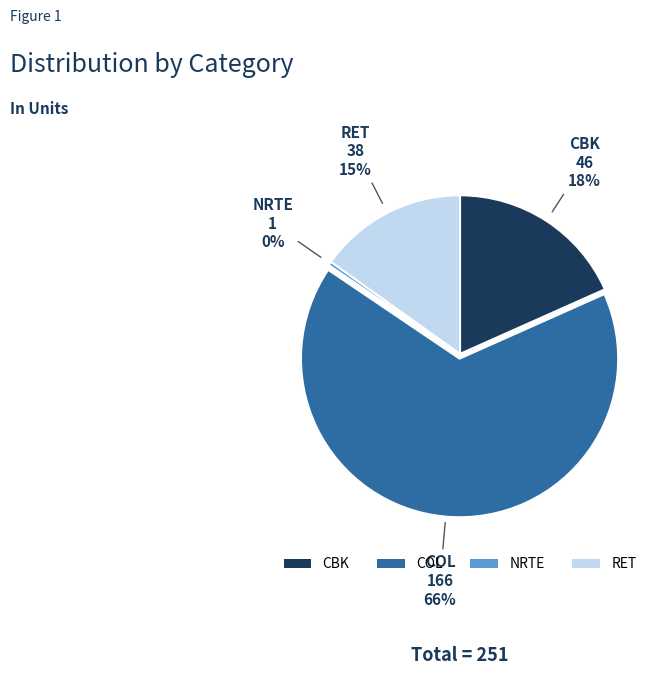

What is the smallest slice in the pie chart?

NRTE